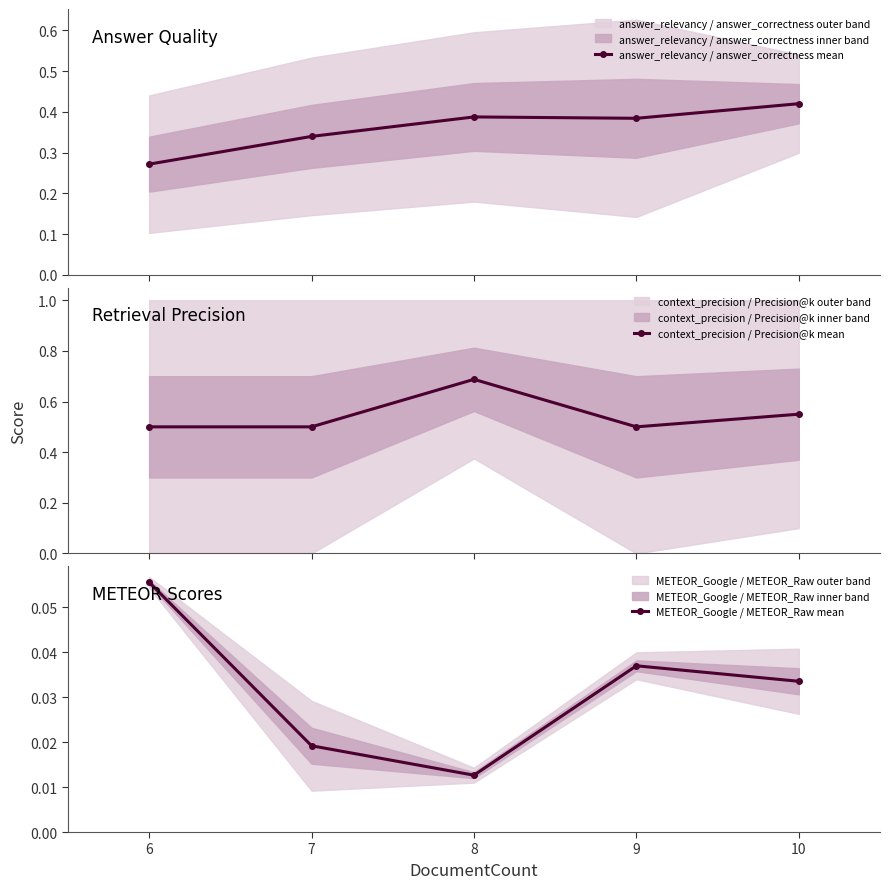

True or false: METEOR_Google / METEOR_Raw mean and context_precision / Precision@k mean cross at least once.

False